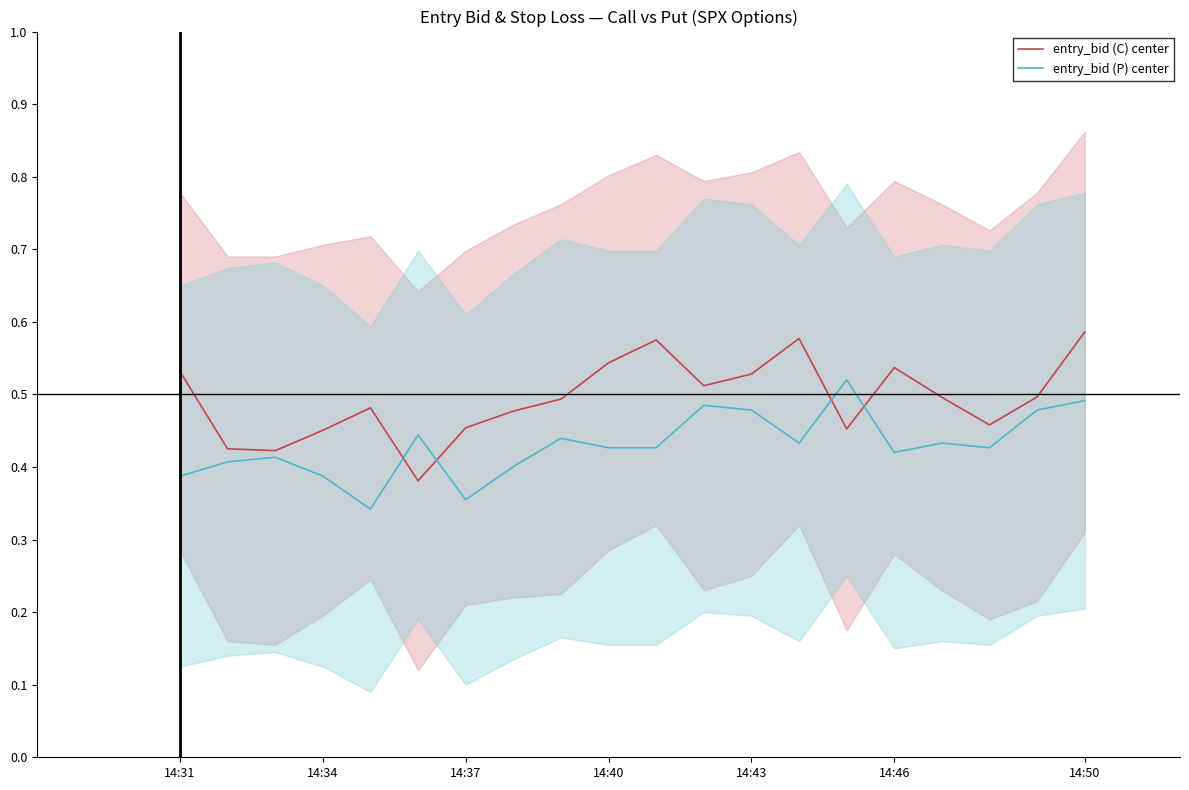

Read the entry_bid (C) center value at 13.

0.6